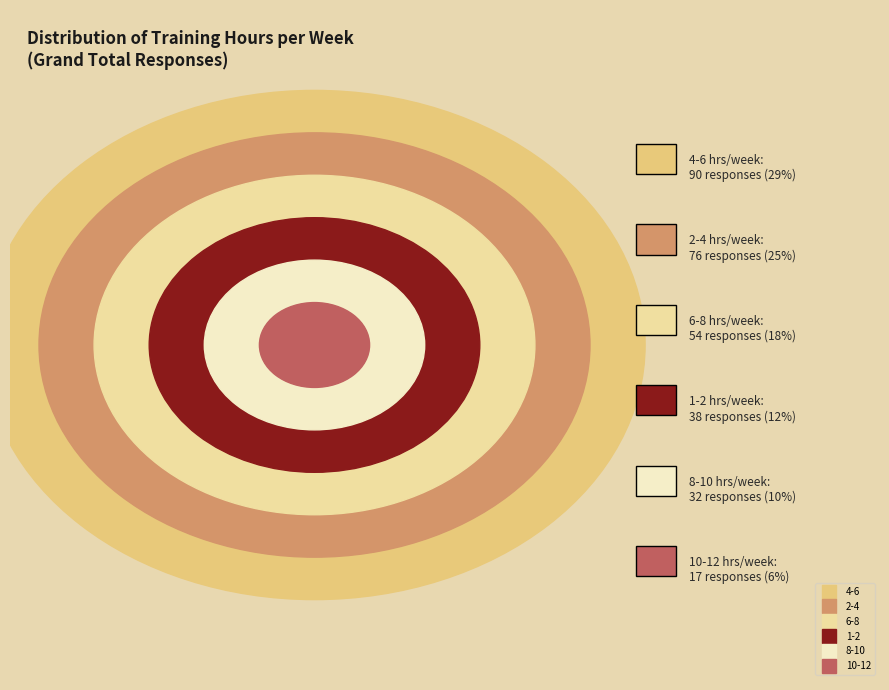

How many segments does this pie chart have?

6